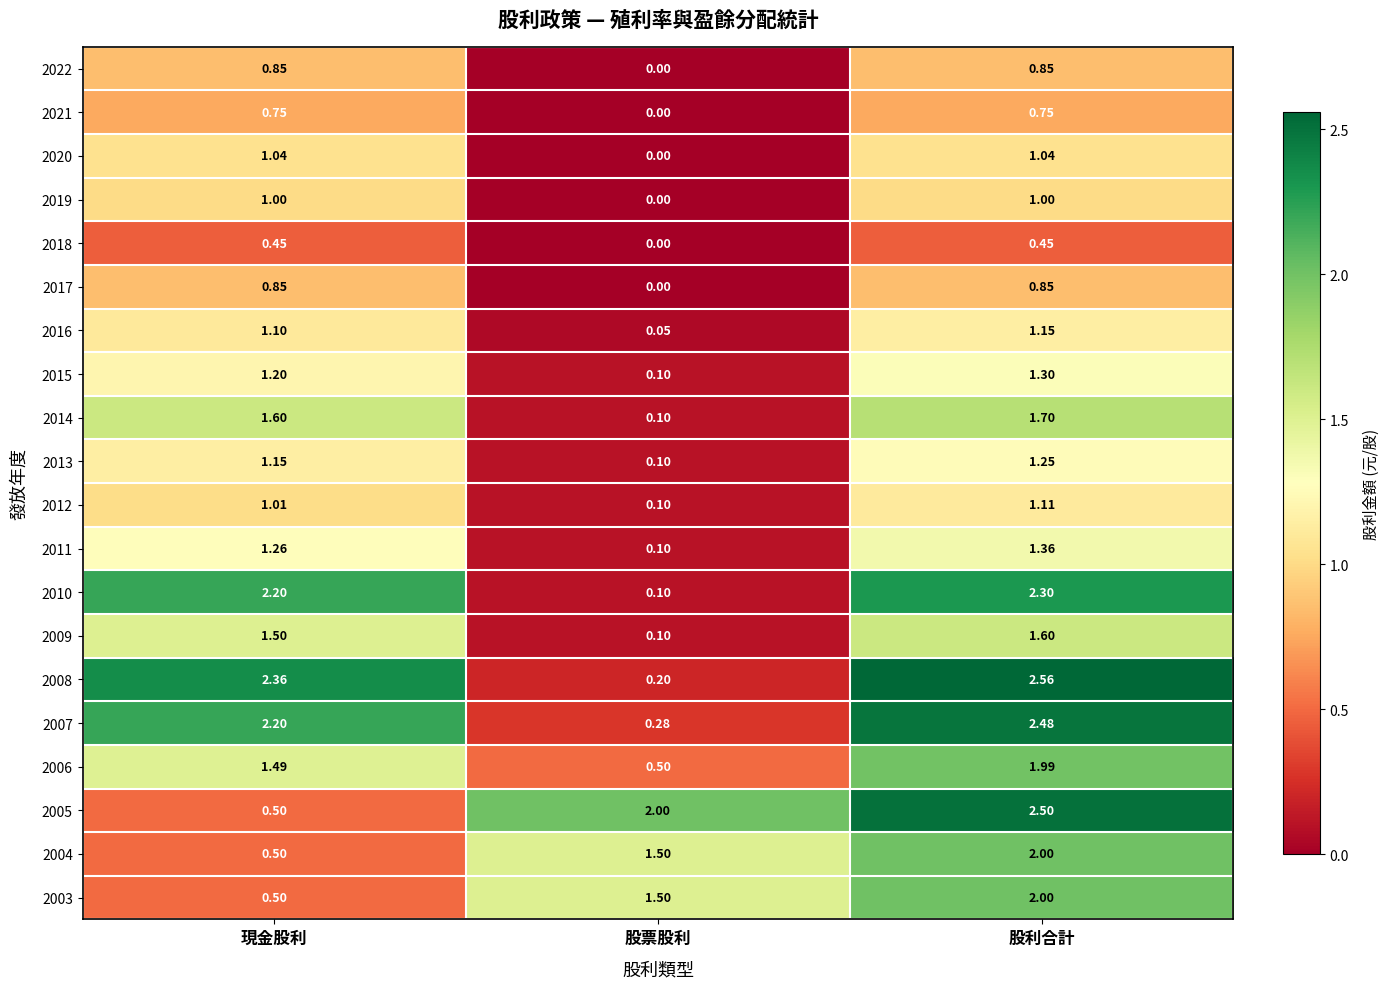

Is the value of 2013 at 股票股利 greater than the value of 2007 at 股票股利?

No